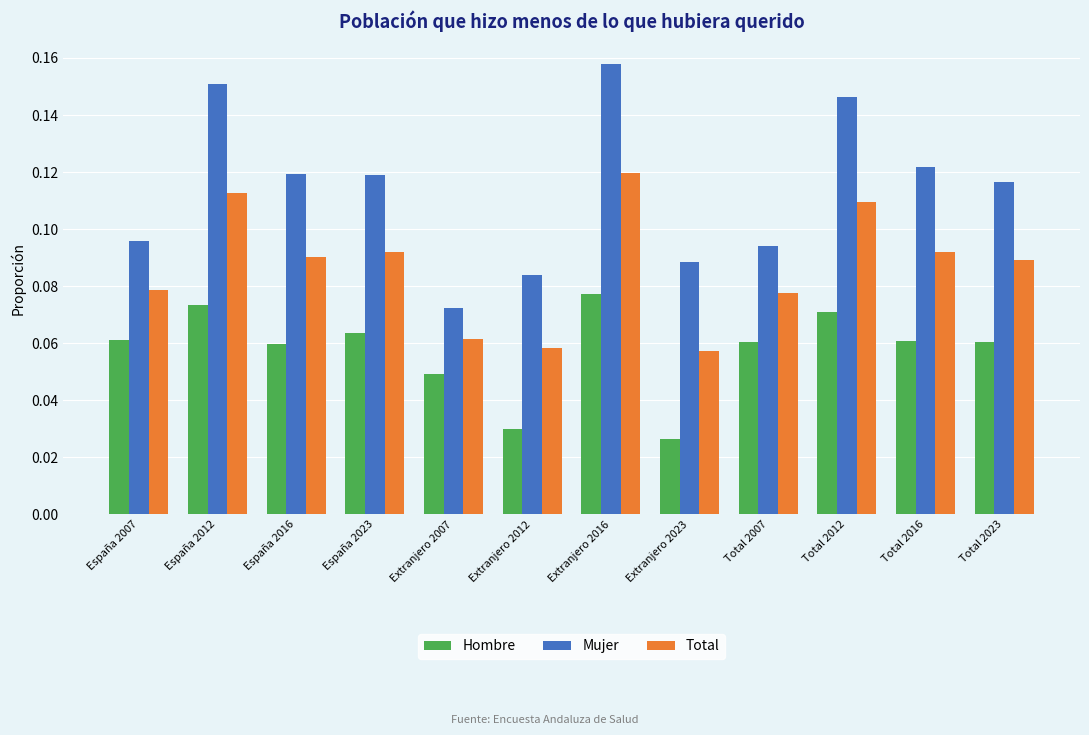

The Hombre series shows 0.0 at Total 2012. True or false?

False